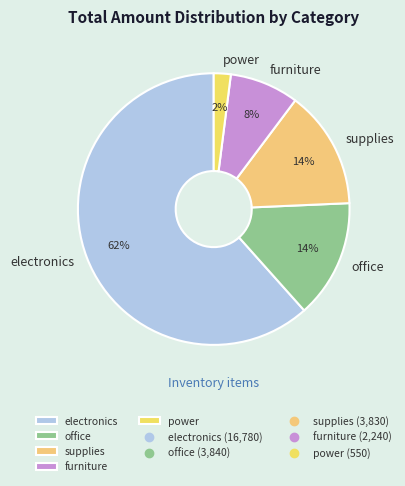

How many slices are in this pie chart?

5